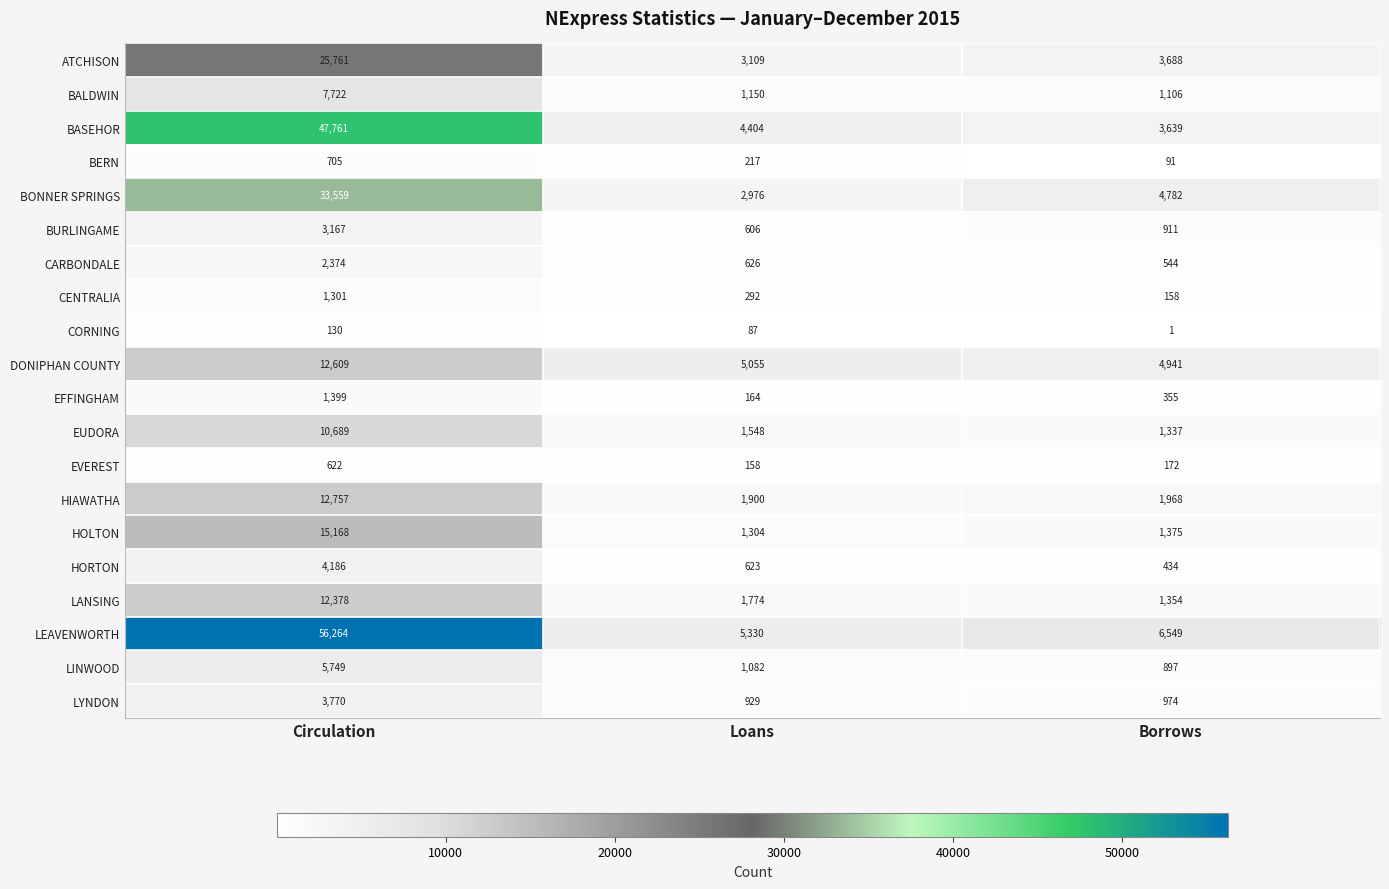

At which category is the sum across all series the highest?

Circulation